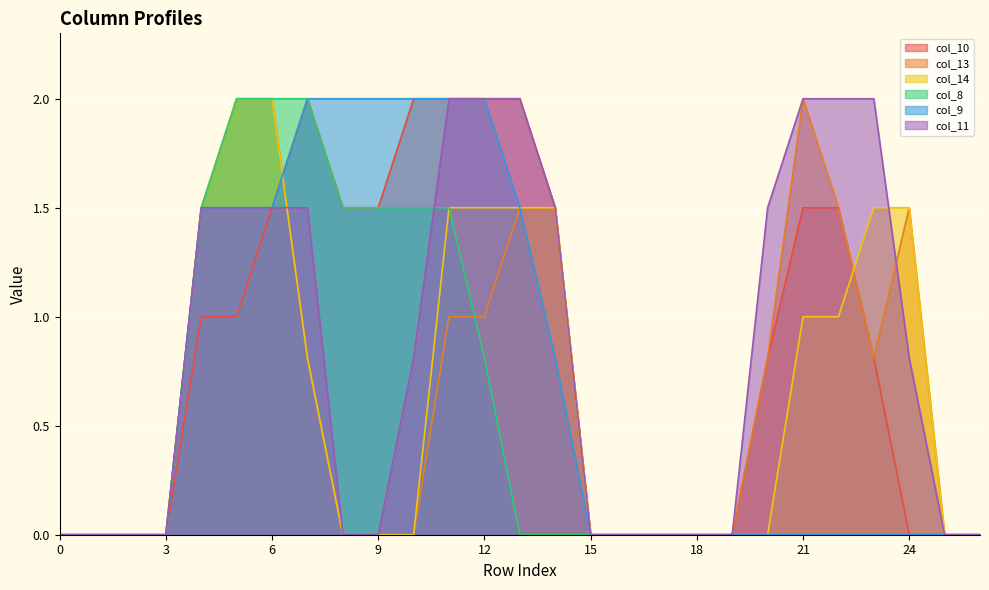

At which category is the sum across all series the highest?

6